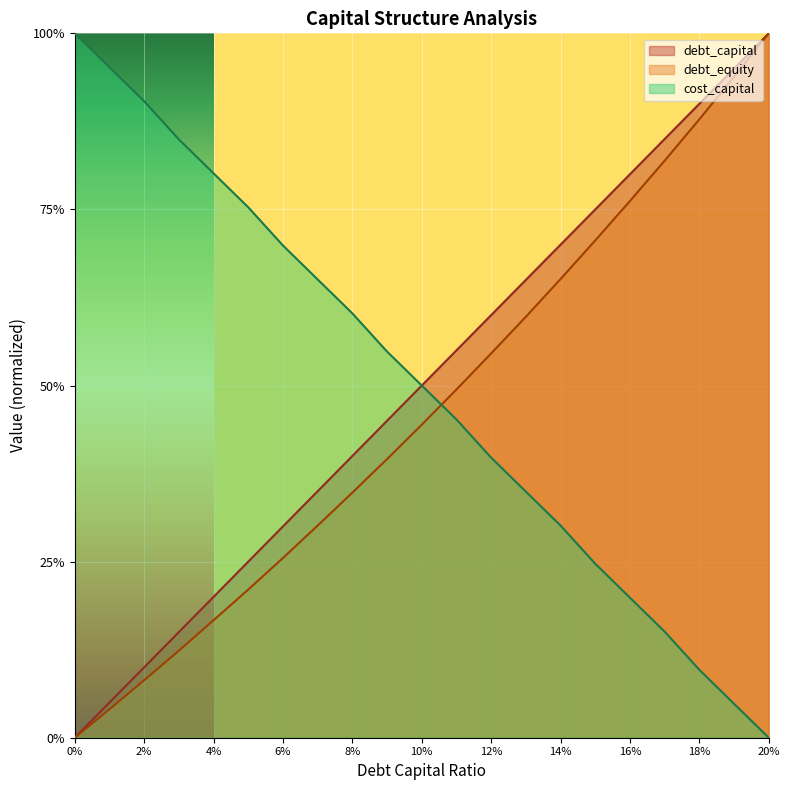

Does the chart display data point markers on the line(s)?

No